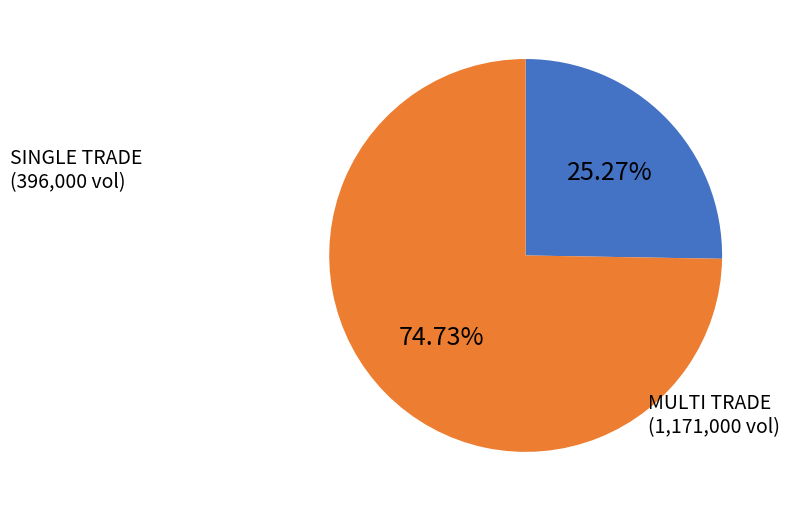

Is there a majority slice in this chart?

Yes